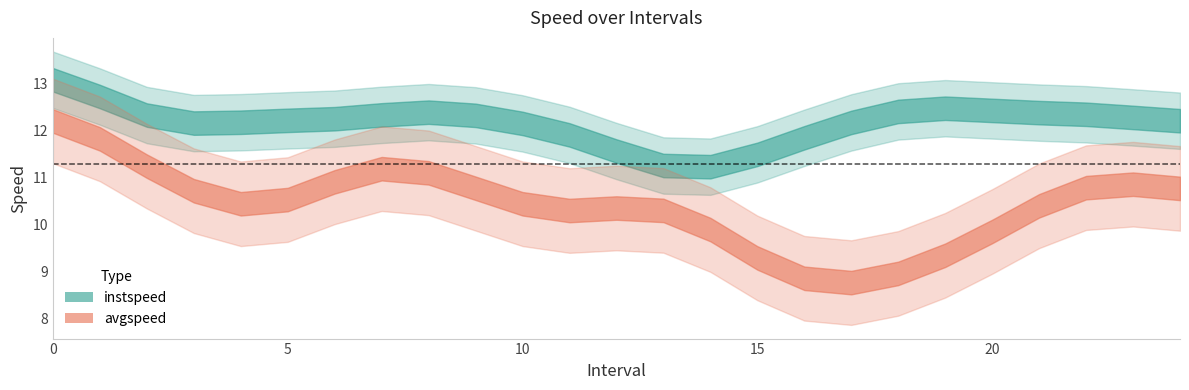

After their last crossing, which series has the higher values: avgspeed or instspeed?

instspeed